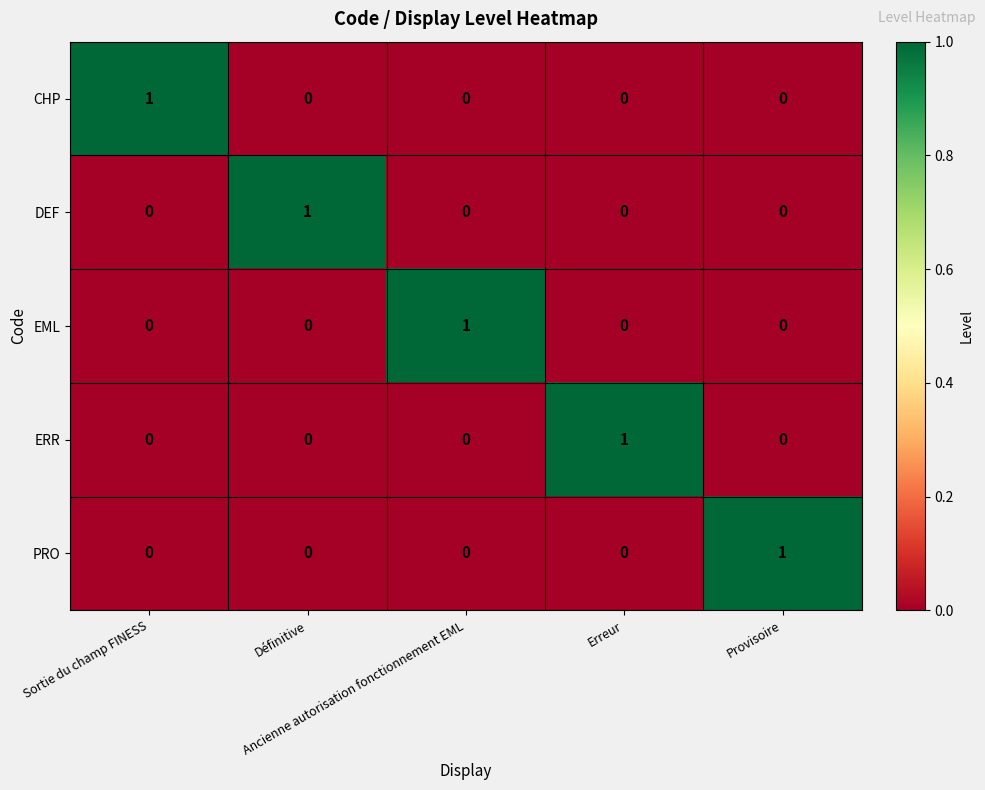

At how many categories does at least one series exceed 0?

5